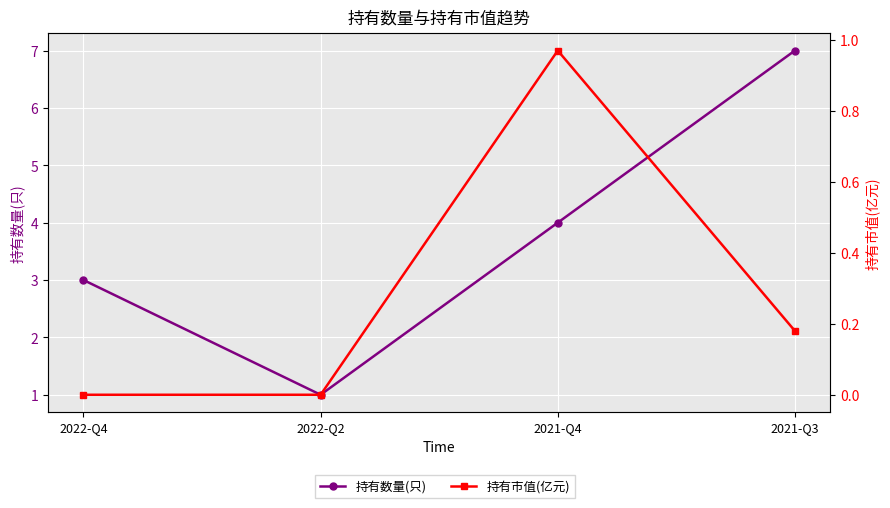

Rank the series at 2022-Q2 from highest to lowest value.

持有数量(只), 持有市值(亿元)